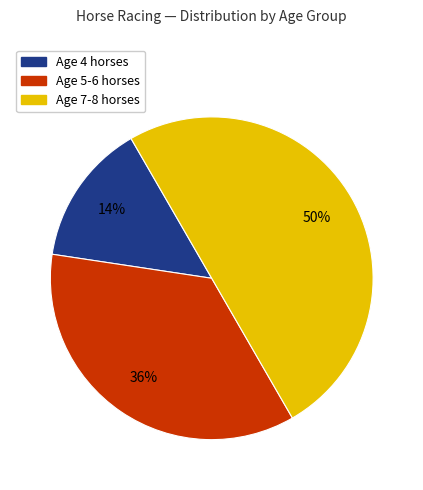

To the nearest percent, what is the difference between the largest and smallest slice percentages?

36%